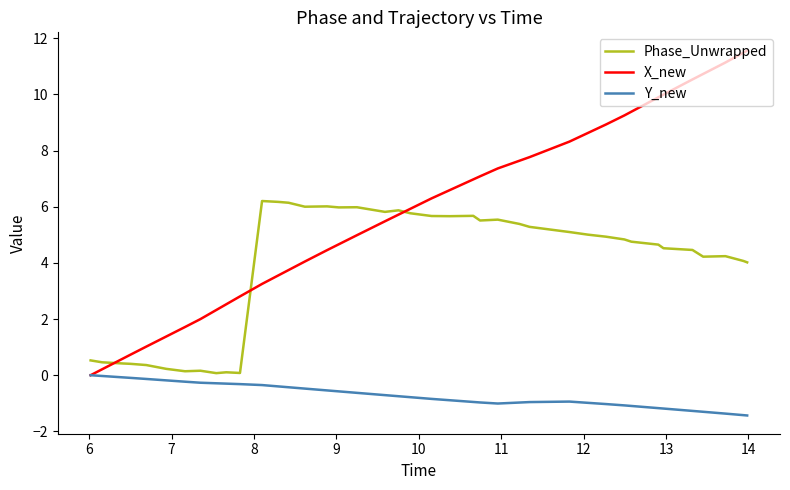

What is the sum of all Y_new values?

-28.4